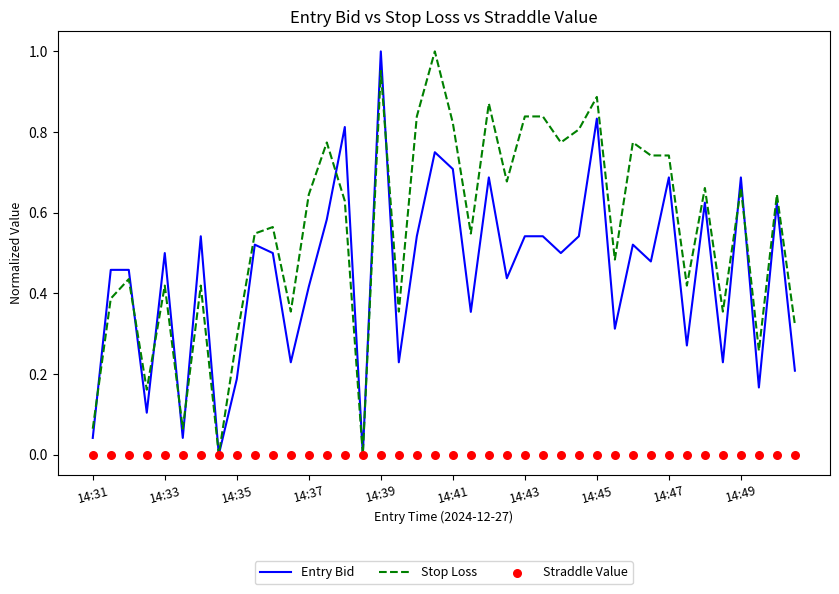

Is it true that Entry Bid equals 1.0 at 14:39?

True